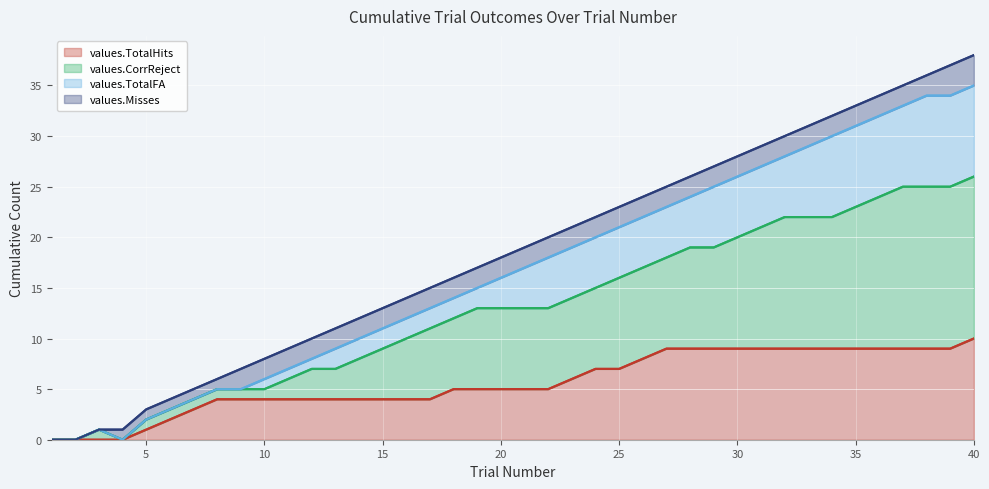

How many values in values.TotalHits are above zero?

36